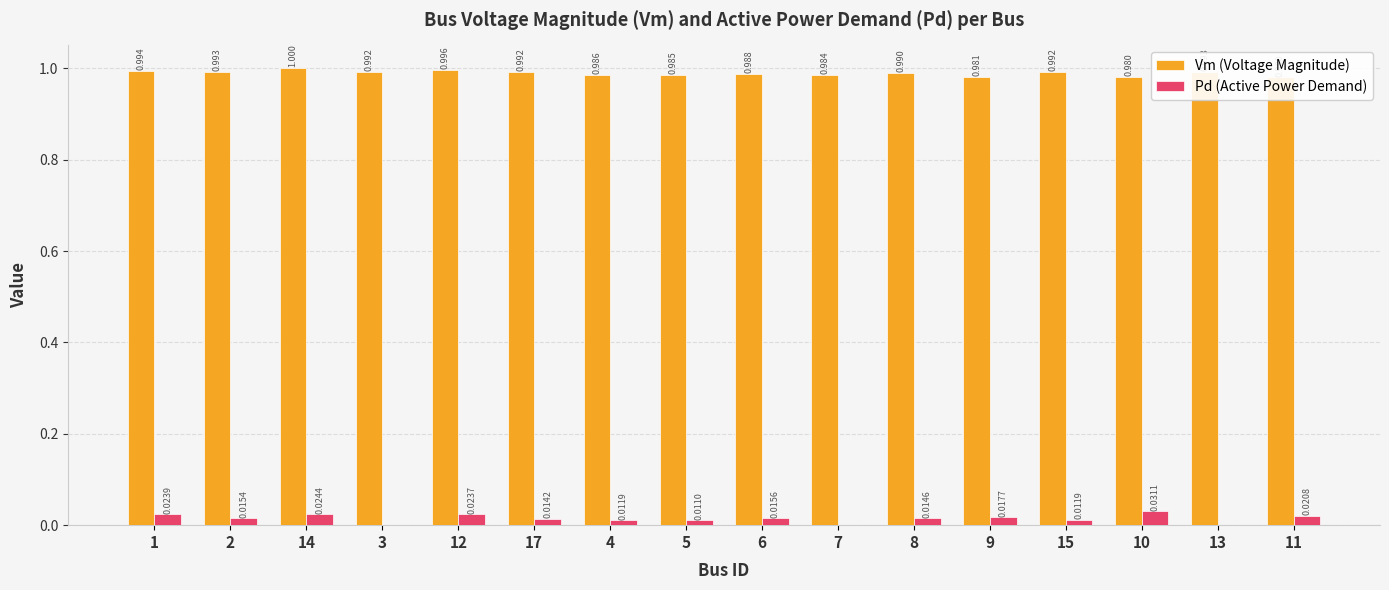

The Vm (Voltage Magnitude) series shows 1.4 at 17. True or false?

False